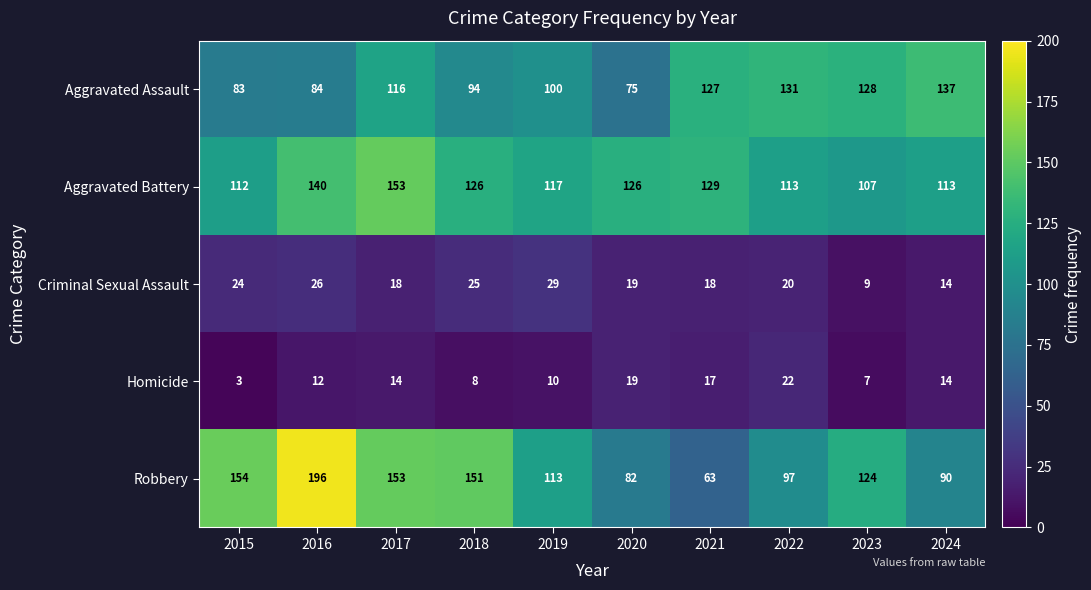

Which series has the largest total across all categories?

Aggravated Battery